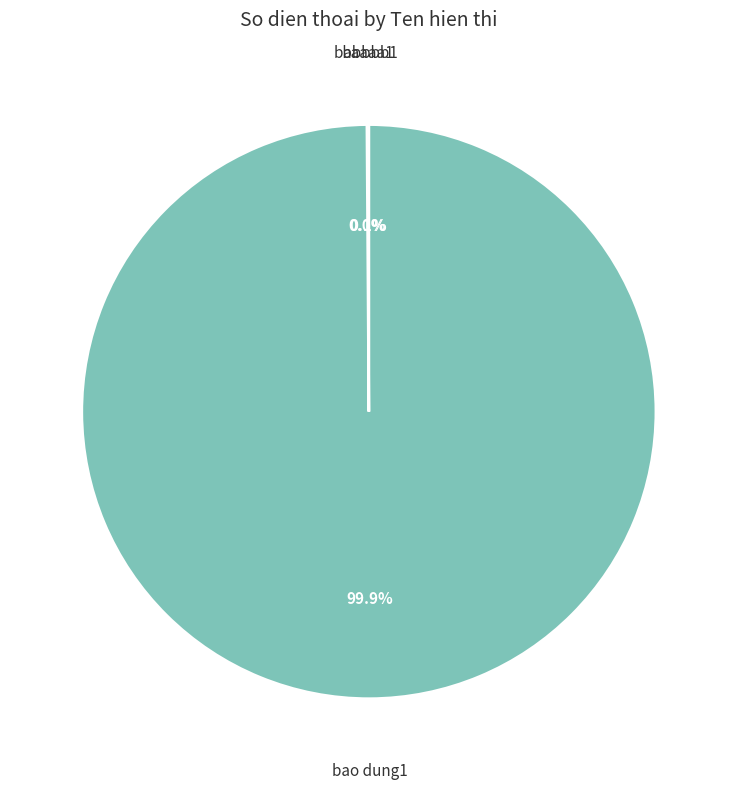

What is the smallest slice in the pie chart?

bbbbbb1